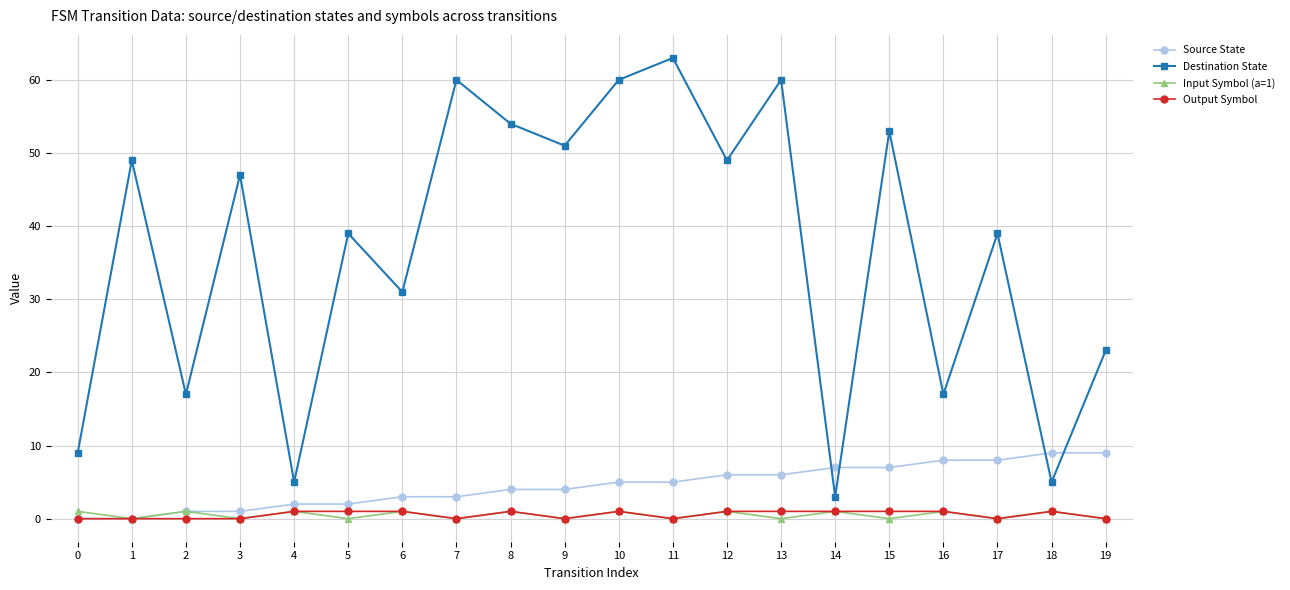

Rank the series at 15 from lowest to highest value.

Input Symbol (a=1), Output Symbol, Source State, Destination State